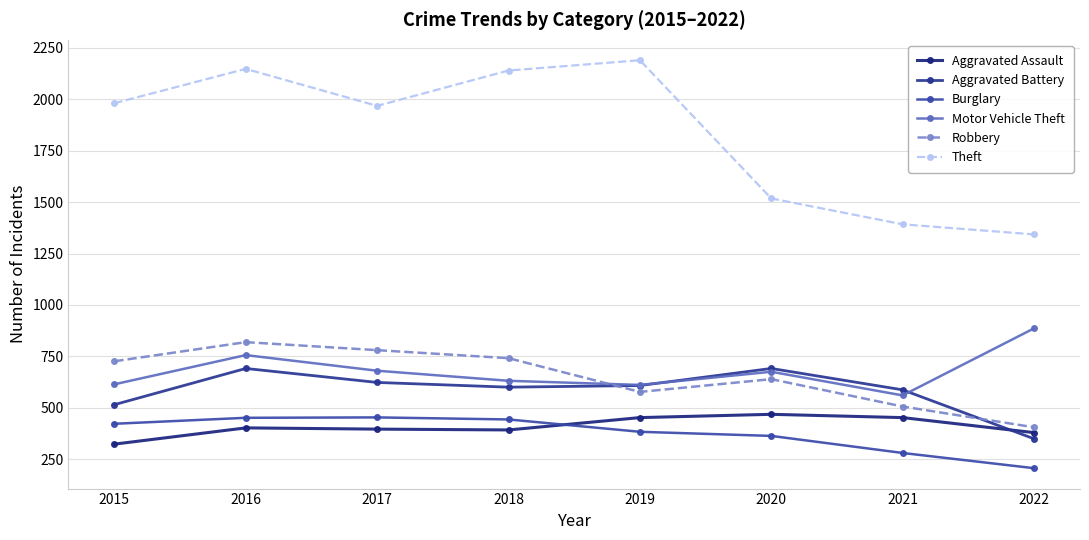

The value of Motor Vehicle Theft at 2021 is 560. True or false?

True